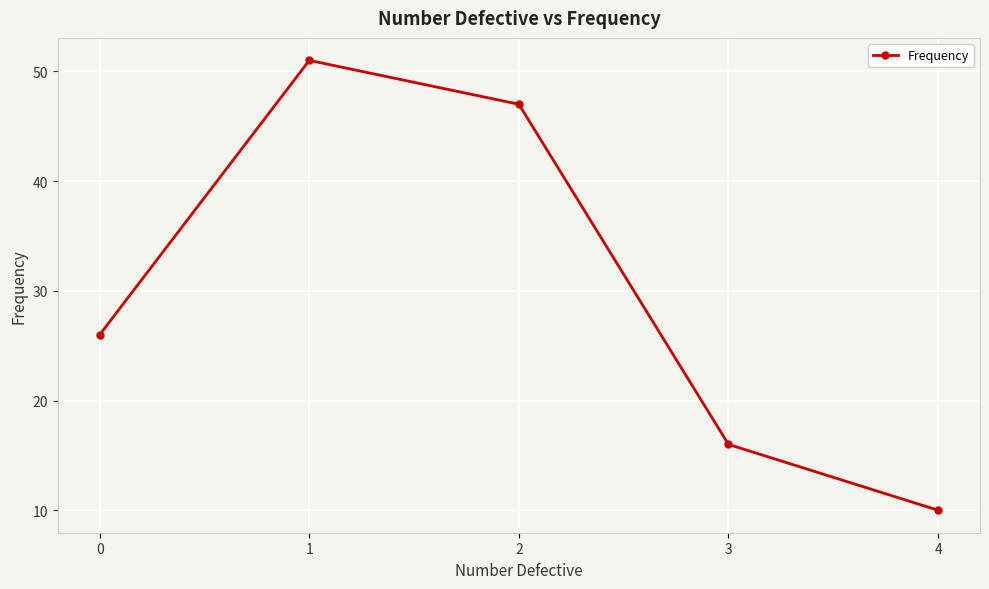

Approximately how many times larger is the value at 2 compared to 0?

1.8